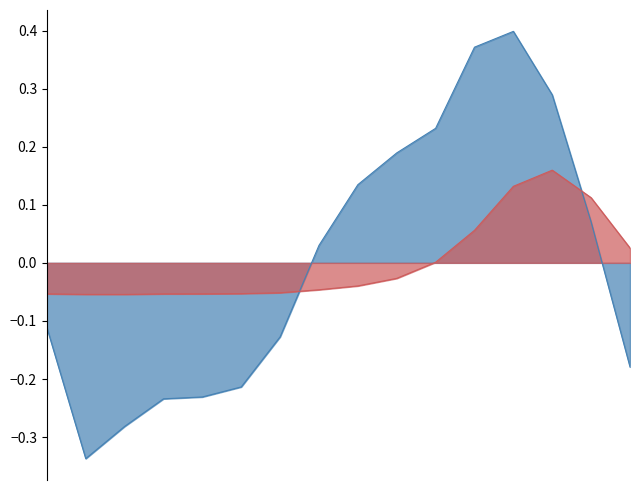

Reading left to right, list all the values displayed in this chart.

col_1: -0.1	-0.3	-0.3	-0.2	-0.2	-0.2	-0.1	0.0	0.1	0.2	0.2	0.4	0.4	0.3	0.1	-0.2
col_2: -0.1	-0.1	-0.1	-0.1	-0.1	-0.1	-0.1	-0.0	-0.0	-0.0	0.0	0.1	0.1	0.2	0.1	0.0